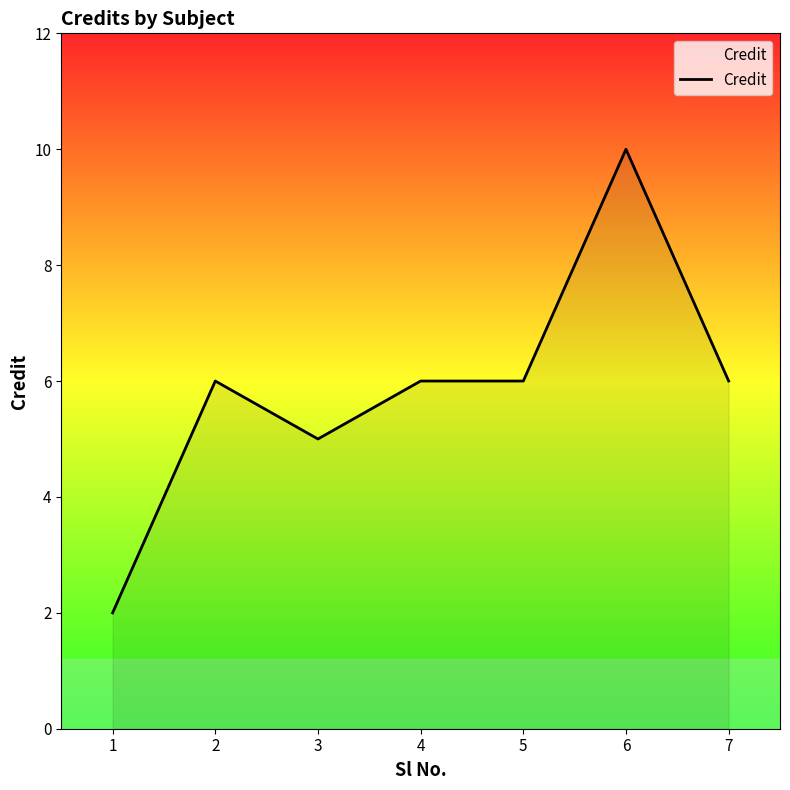

Read the value at 3.

5